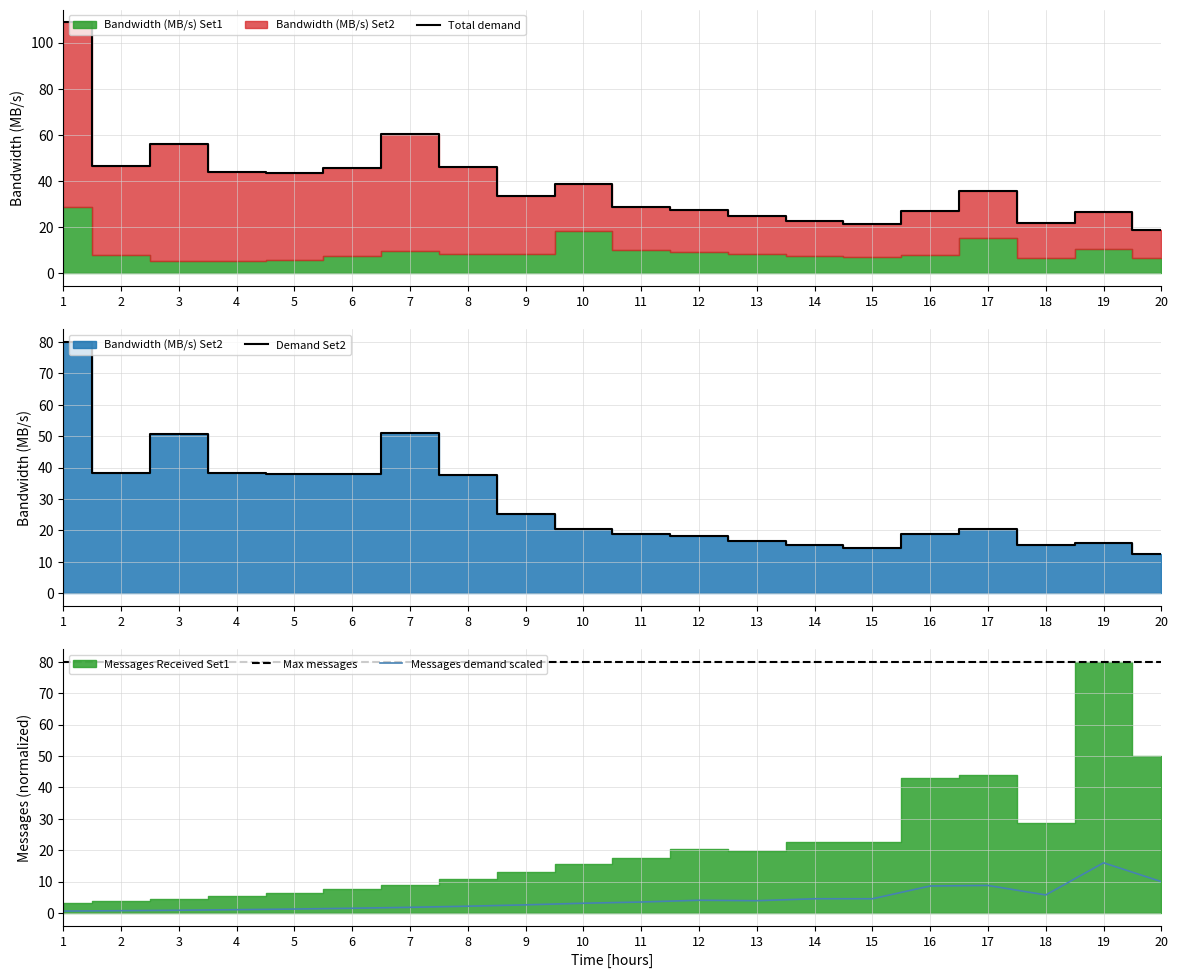

Is it true that Total demand equals 14.2 at 16?

False